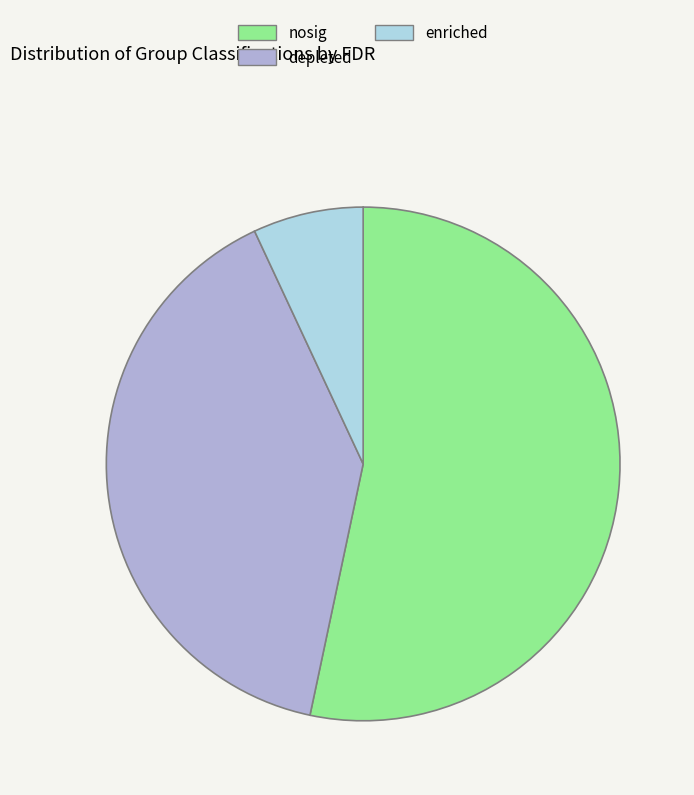

Combined, do depleted and enriched account for over 50%?

No